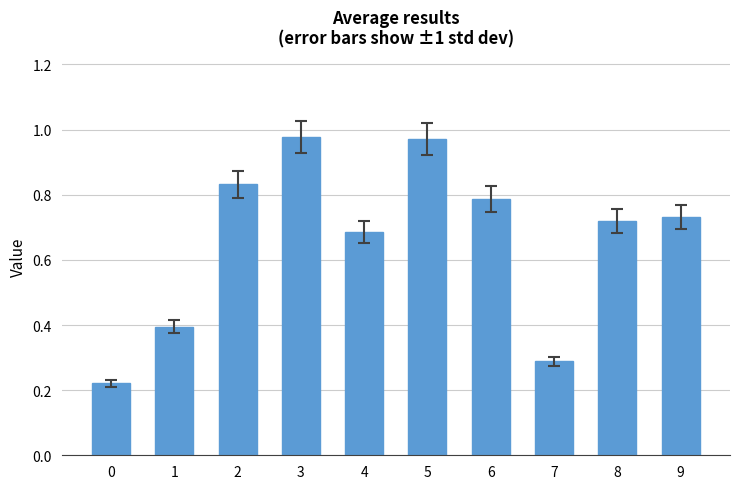

True or false: the data shows 1.2 at 4.

False